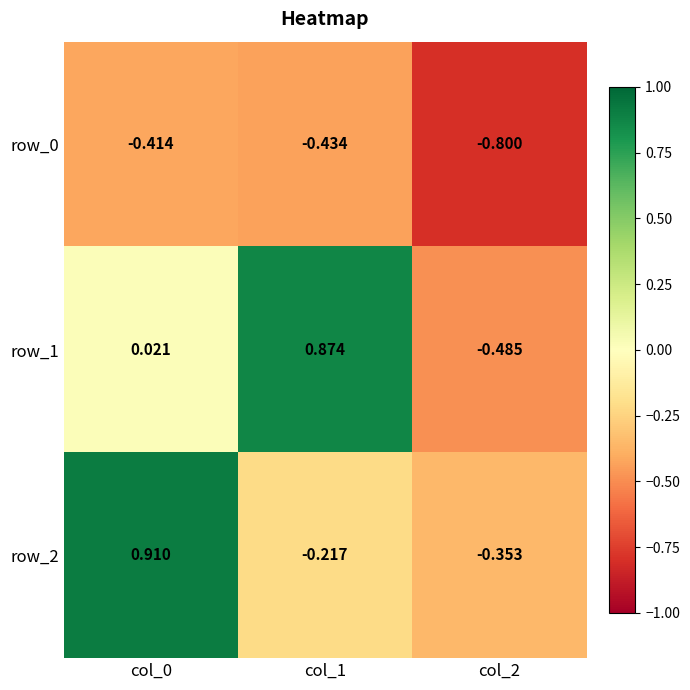

How many values in row_1 are above zero?

2